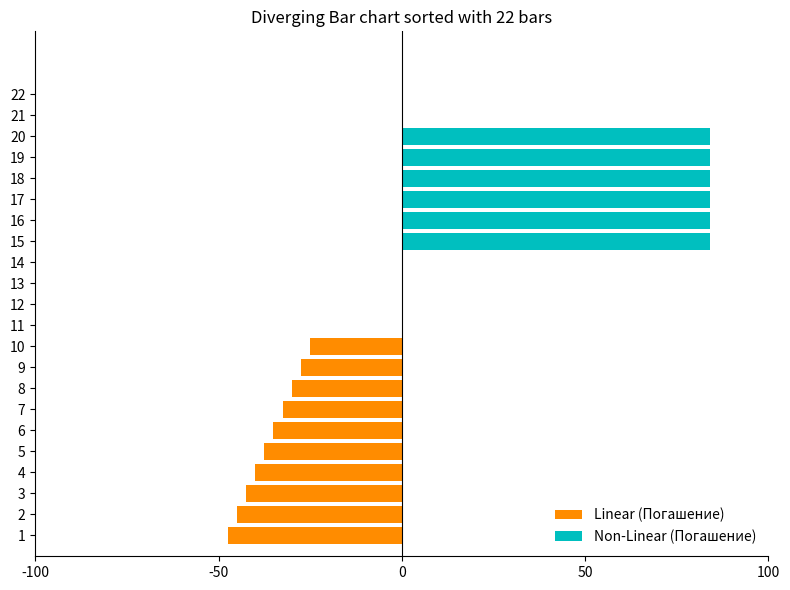

What is the minimum value shown in the chart?

-47.5